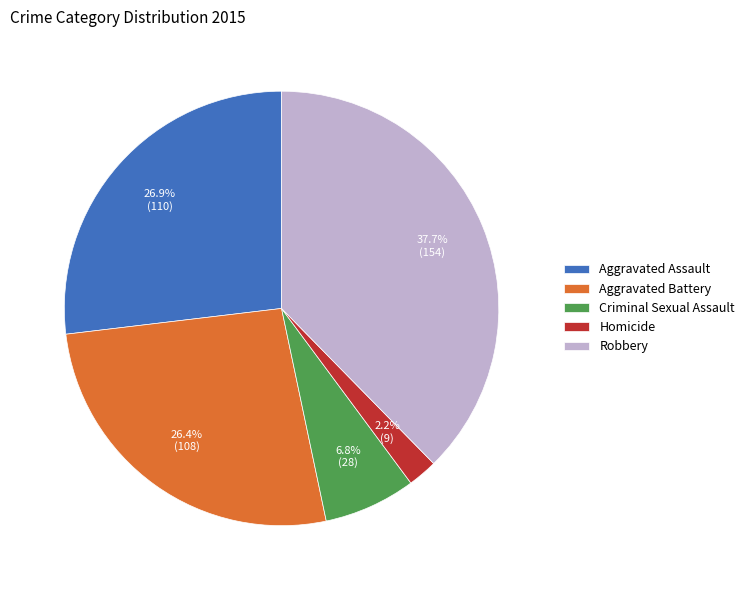

Between Homicide and Robbery, which is larger?

Robbery